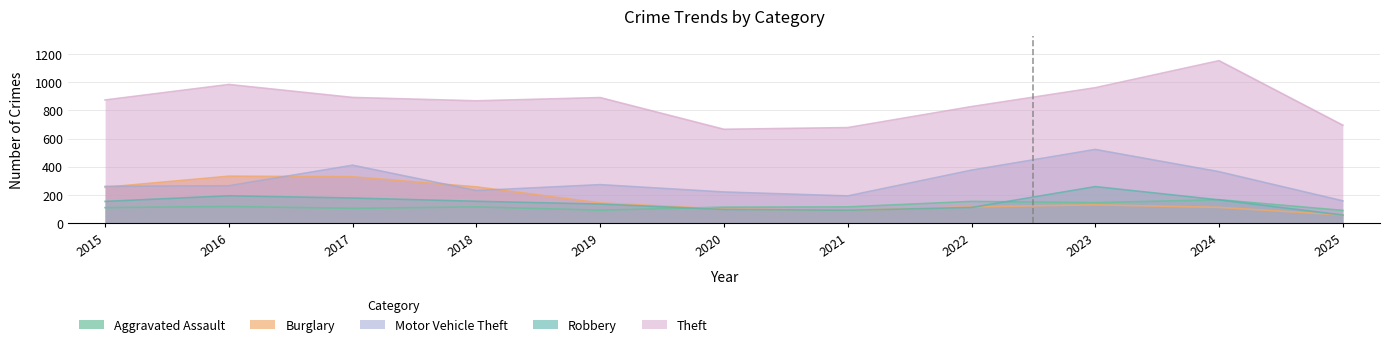

Reading left to right, what are all the values shown in this chart?

Aggravated Assault: 110	118	105	115	92	113	115	154	145	166	90
Burglary: 254	333	329	257	143	100	90	116	130	112	58
Motor Vehicle Theft: 261	265	411	231	273	221	193	376	523	365	158
Robbery: 154	194	178	155	135	97	91	111	259	165	57
Theft: 874	984	892	868	891	666	678	827	961	1153	695